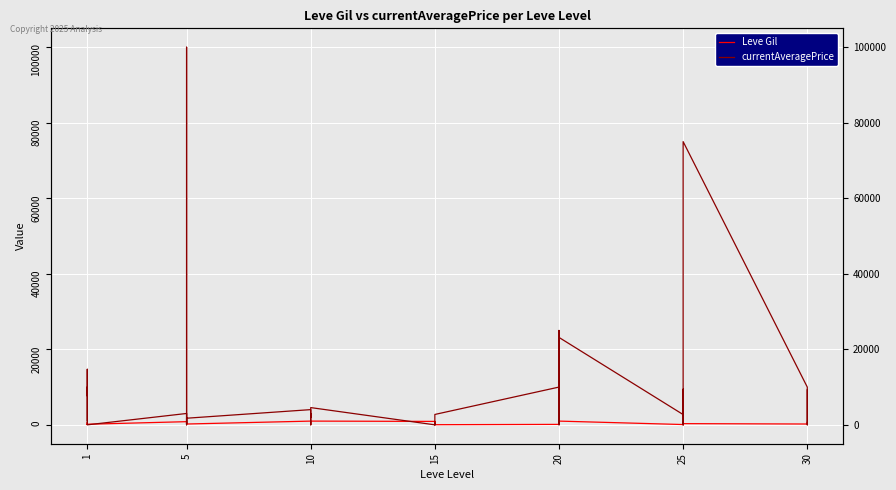

Is the value of Leve Gil at 5 greater than the value of currentAveragePrice at 1?

No